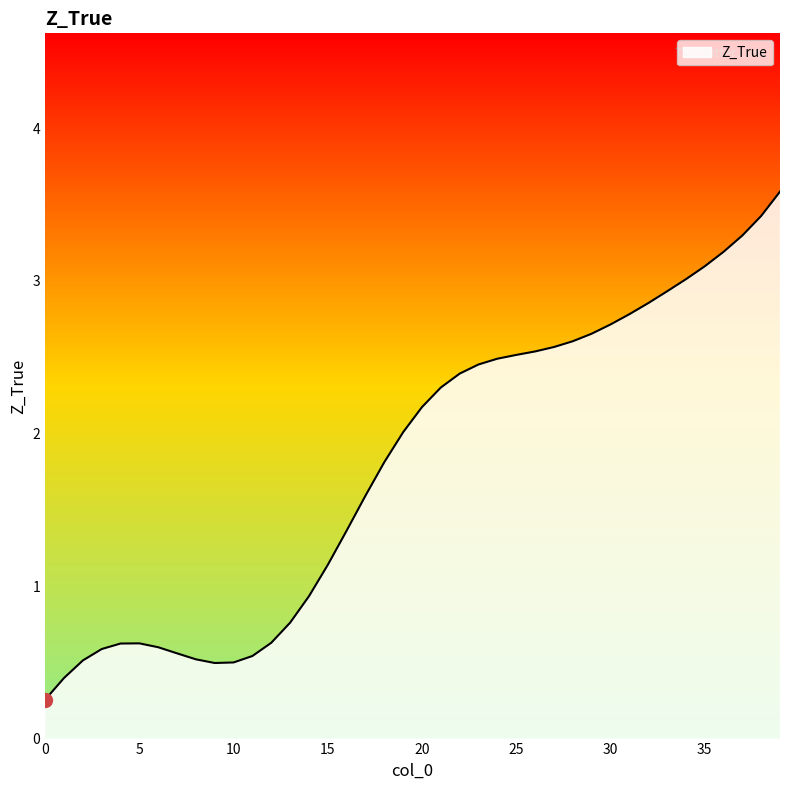

Count the number of data series in this chart.

1